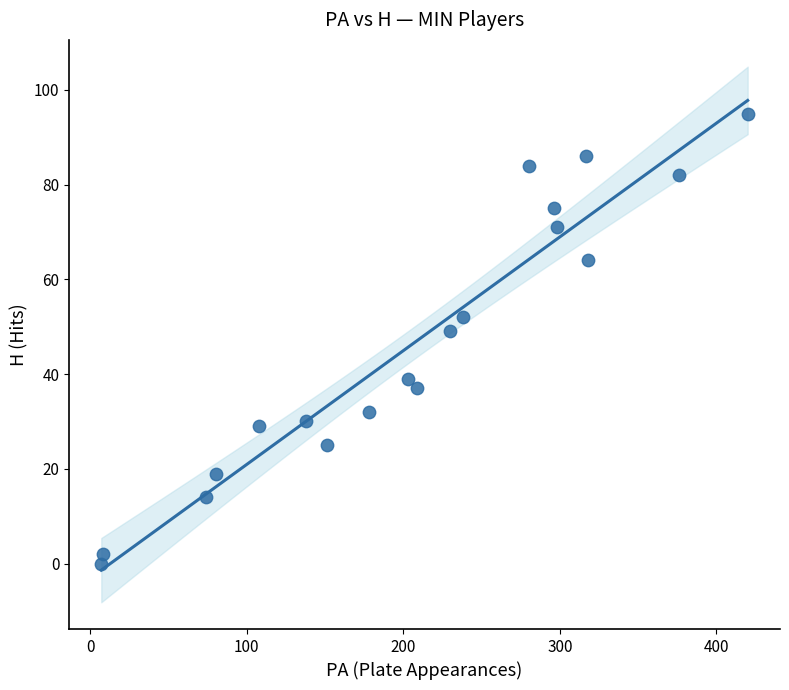

What Y value in the scatter plot is closest to 47?

49